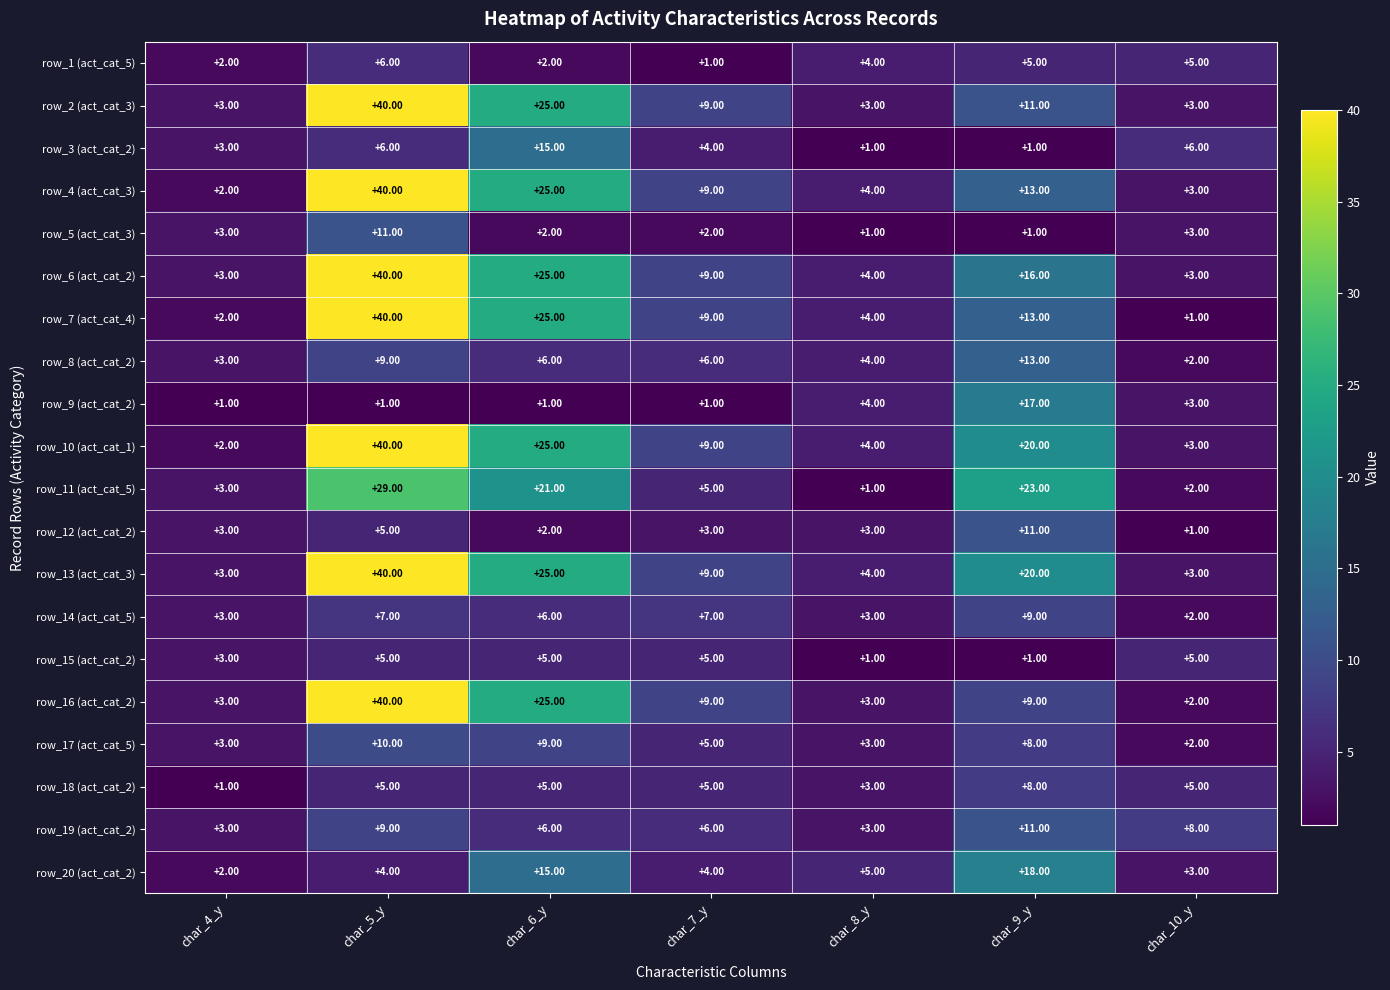

Which series has the largest total across all categories?

row_13 (act_cat_3)